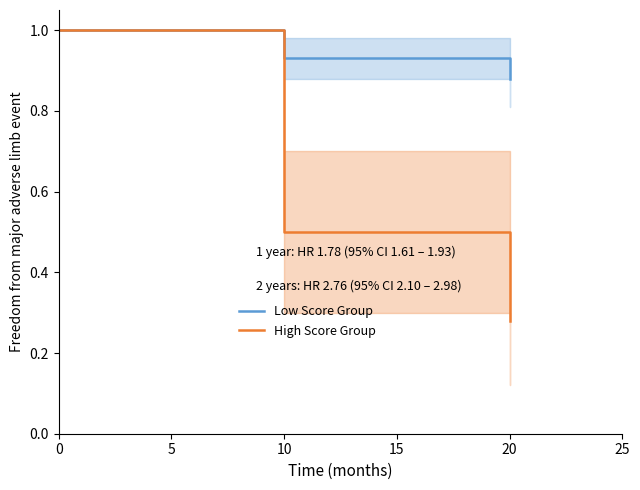

Rank the categories by High Score Group value from highest to lowest.

0, 10, 20